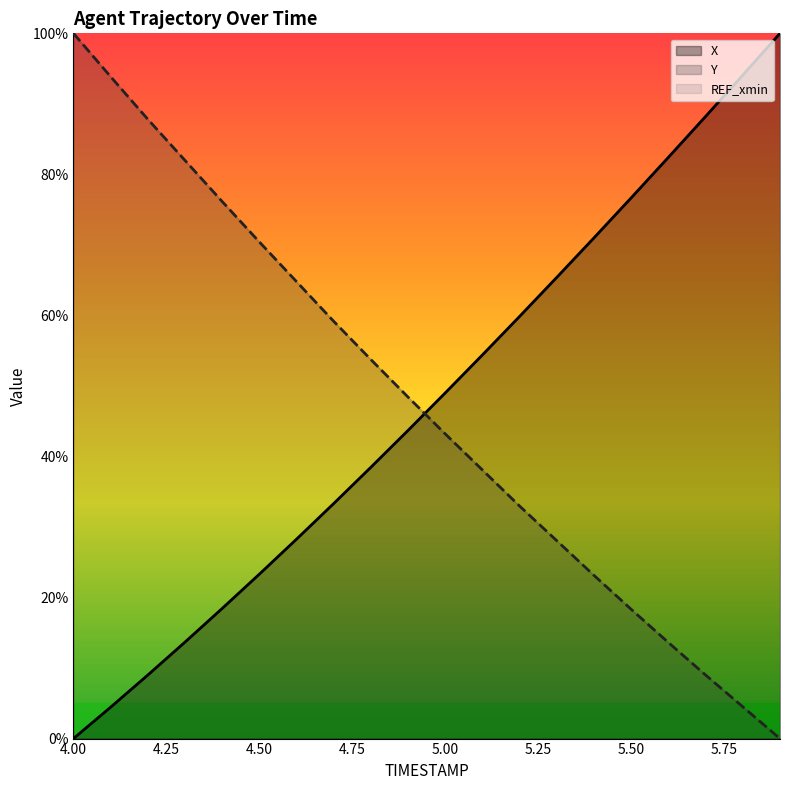

Which has a higher value, 5.2 or 4.5?

5.2